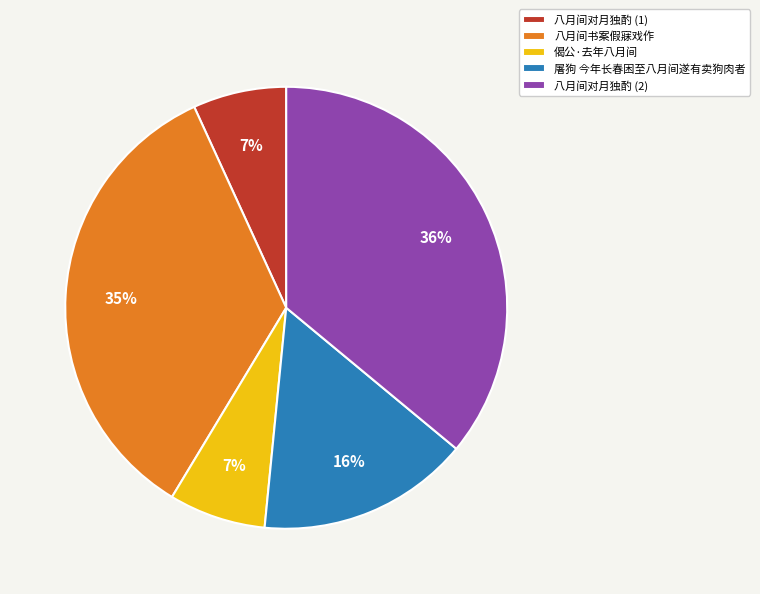

To the nearest percent, what percentage of the pie is 八月间书案假寐戏作?

35%